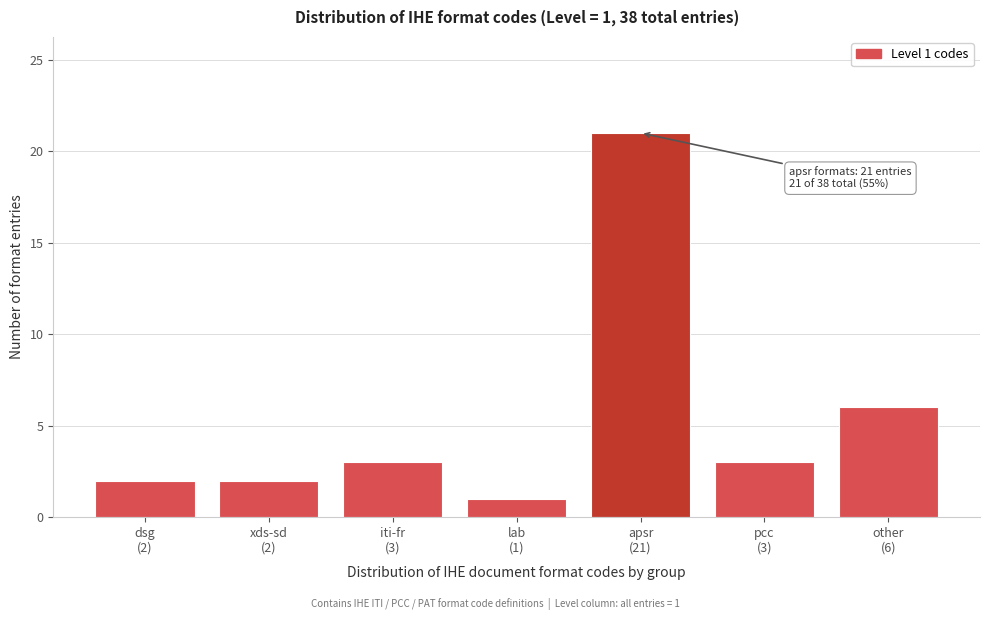

Reading right to left, what are all the values shown in this chart?

6	3	21	1	3	2	2